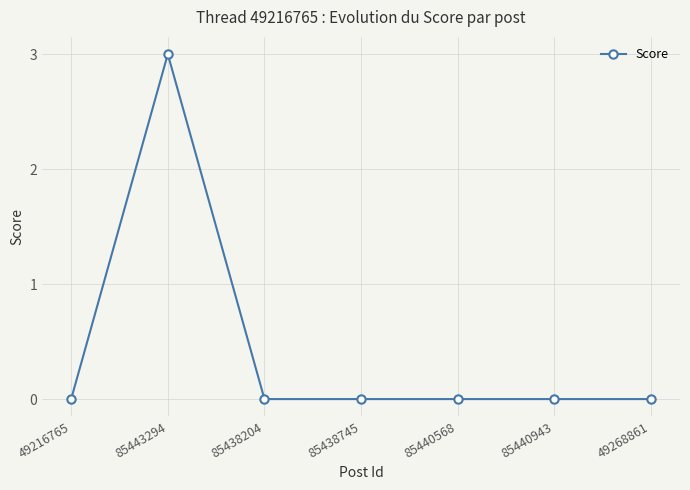

Reading right to left, transcribe all the data shown in this chart.

49268861=0	85440943=0	85440568=0	85438745=0	85438204=0	85443294=3	49216765=0